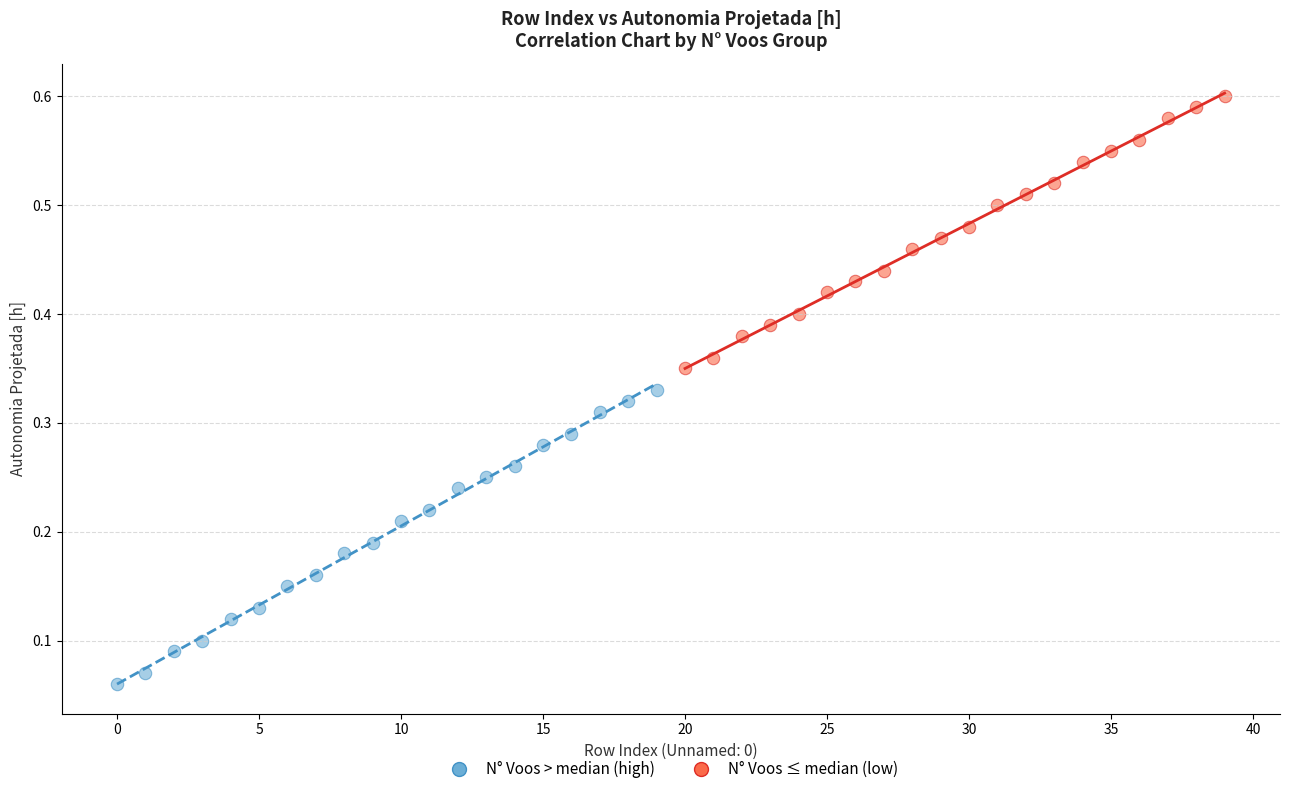

Which series contains the highest Y value?

N° Voos ≤ median (low)